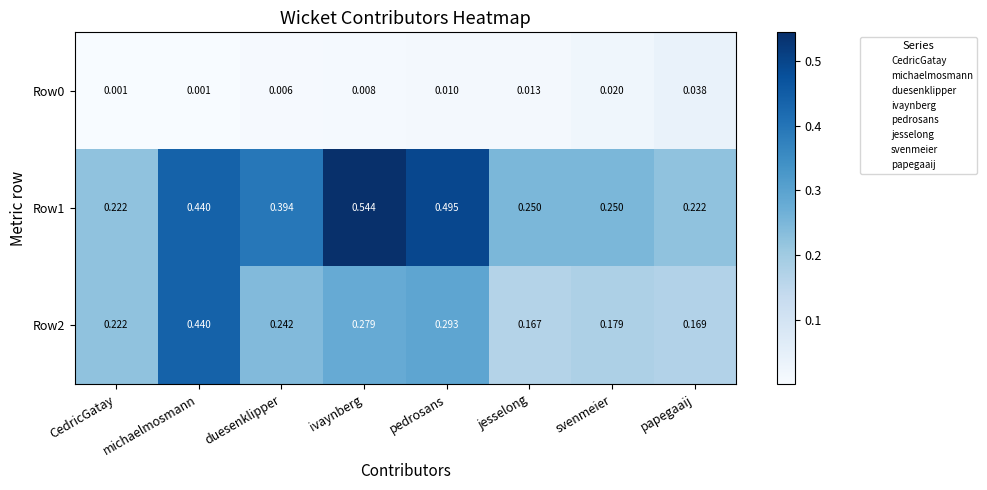

At which label does Row2 reach its minimum?

jesselong